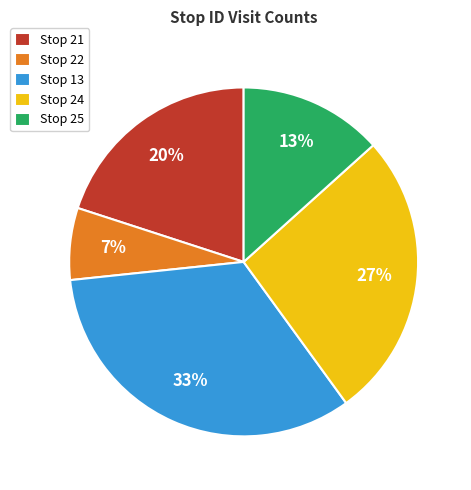

How many segments does this pie chart have?

5